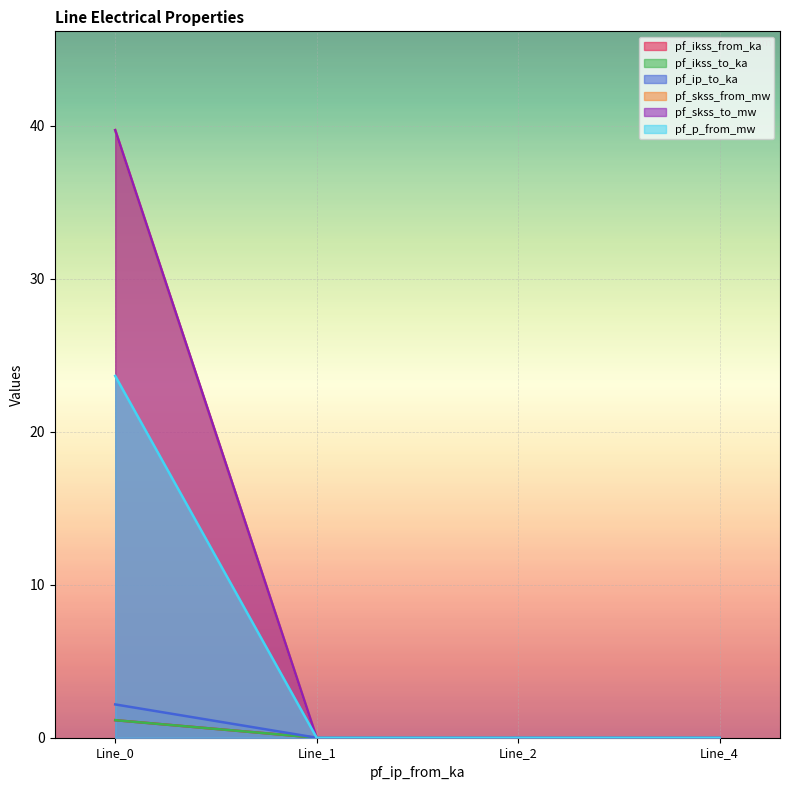

True or false: pf_p_from_mw and pf_skss_to_mw intersect in this chart.

False